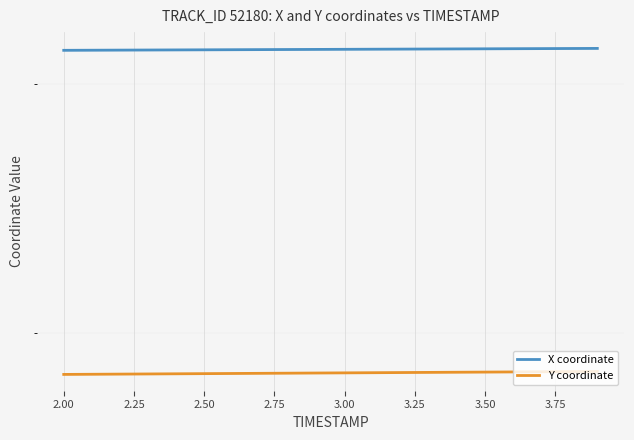

List the series in order of their peak value, lowest first.

Y coordinate, X coordinate